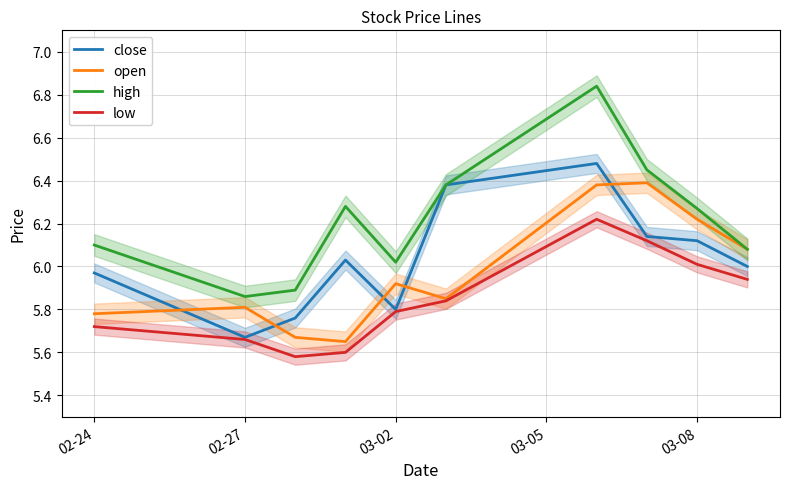

What is the smallest value displayed?

5.6